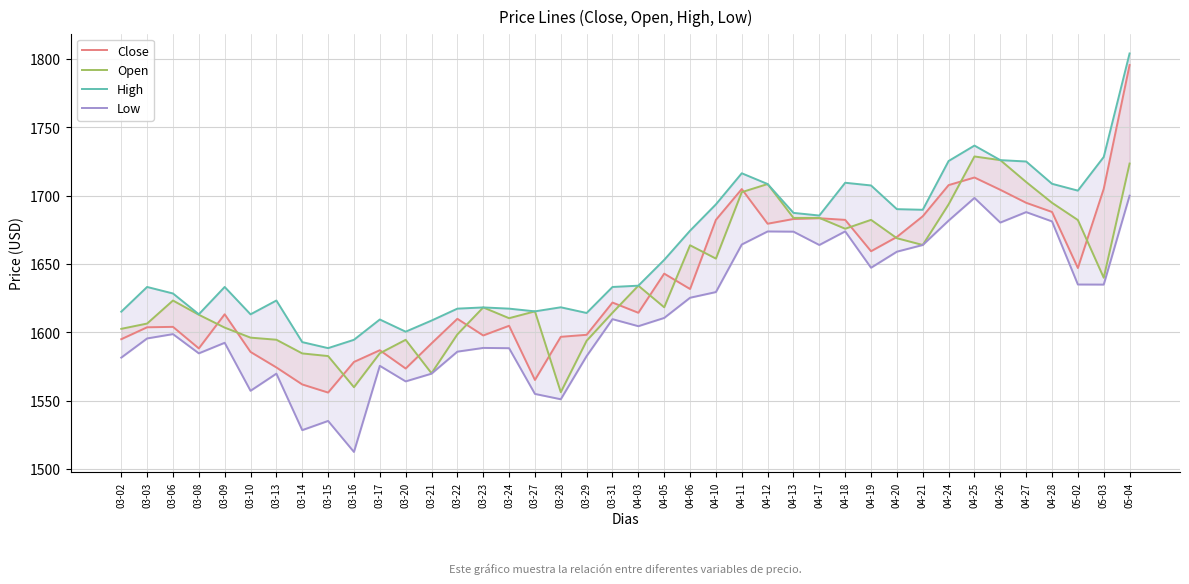

At which label is Low closest to 1606?

04-03